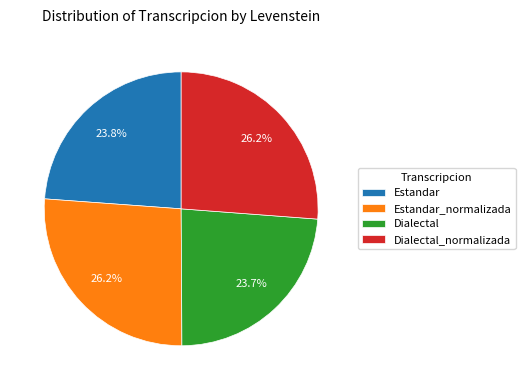

How many segments does this pie chart have?

4